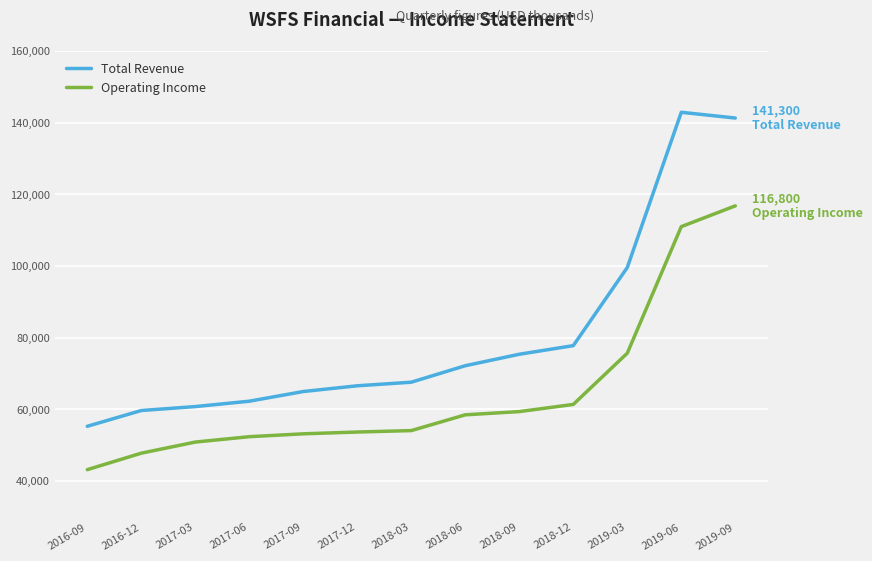

List the series in order of their overall mean, highest first.

Total Revenue, Operating Income